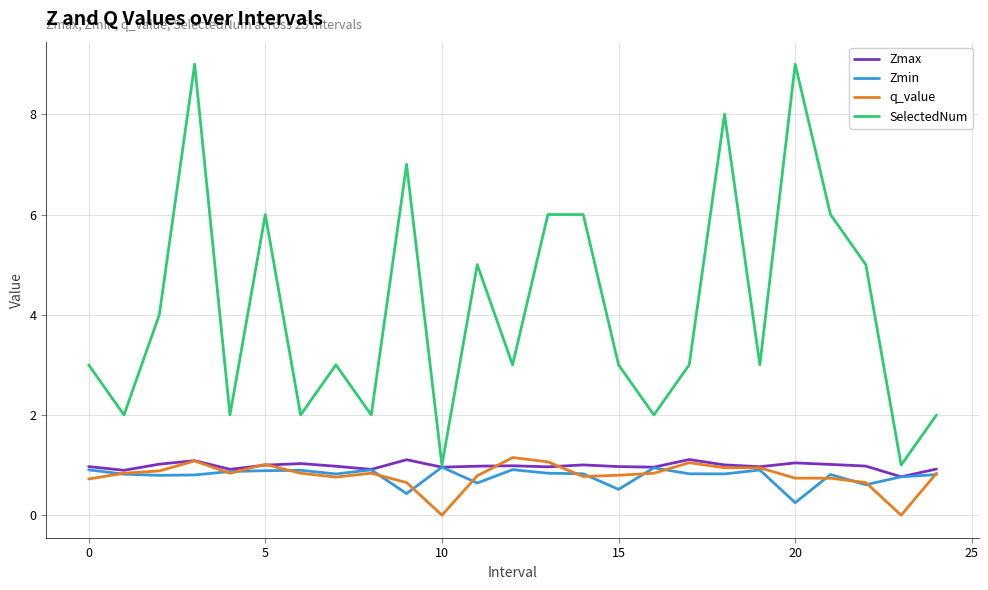

What is the maximum value for Zmax?

1.1